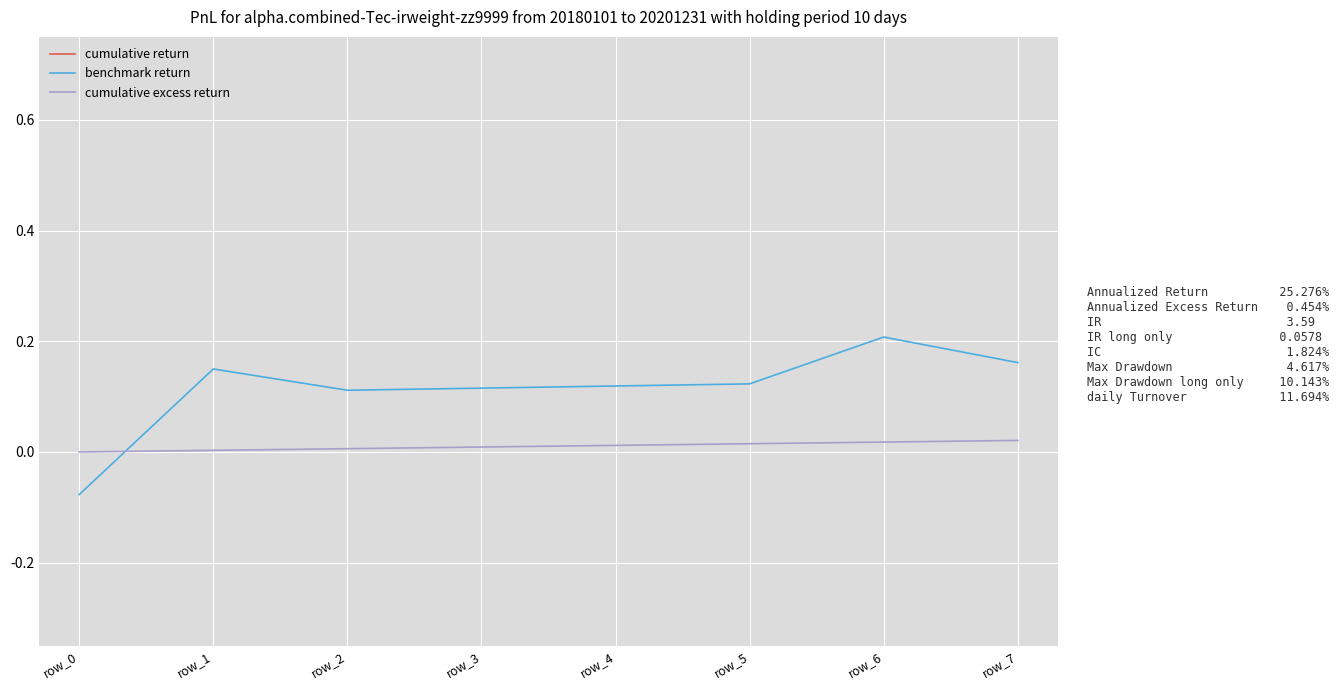

Count the number of categories in the chart.

8